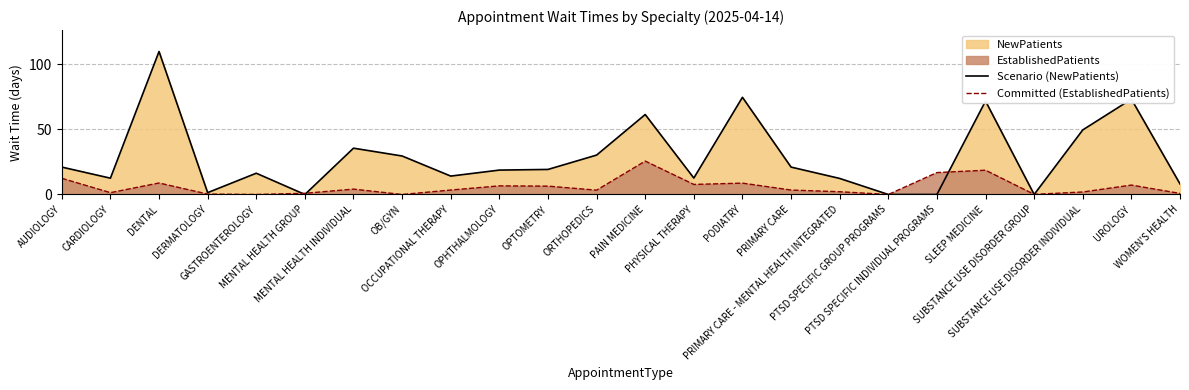

What is the approximate value of Committed (EstablishedPatients) at MENTAL HEALTH GROUP?

0.9